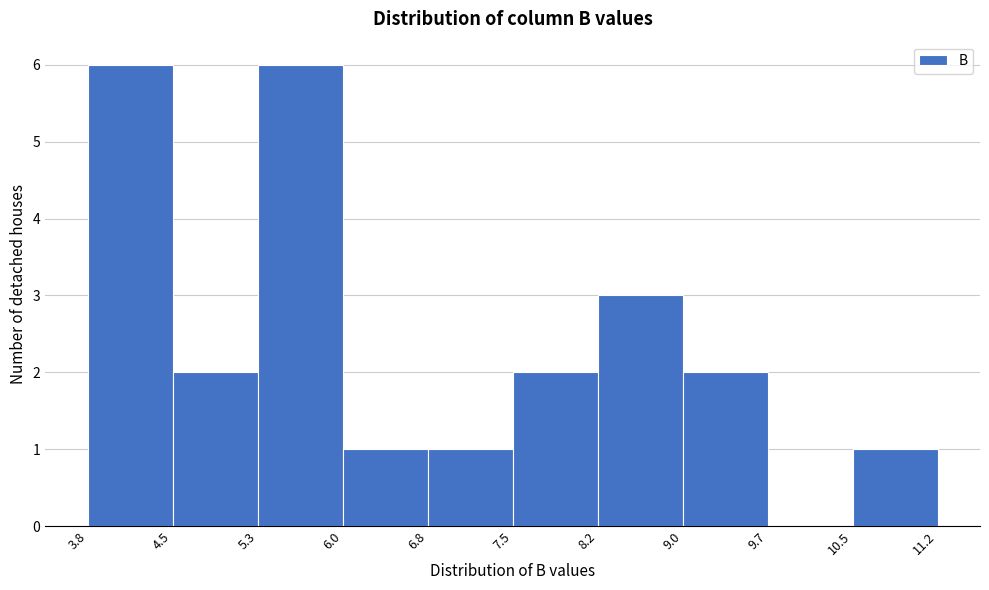

What is the height of the bar covering 7.5 to 8.2 on the x-axis? The values are not printed on the chart, so give them approximately, as read against the axis.

2